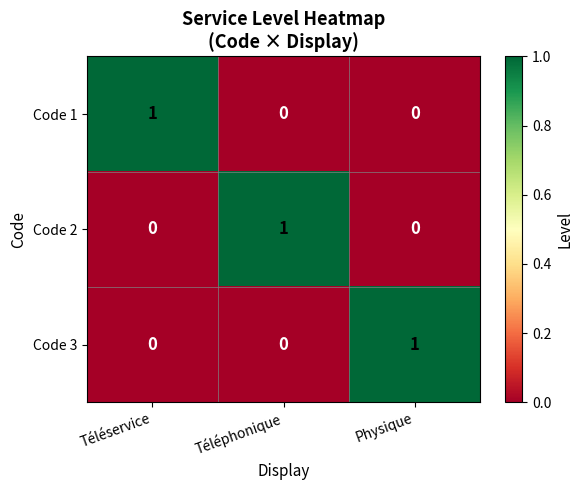

Reading left to right, extract all data points from this chart.

Code 1: Téléservice=1	Téléphonique=0	Physique=0
Code 2: Téléservice=0	Téléphonique=1	Physique=0
Code 3: Téléservice=0	Téléphonique=0	Physique=1